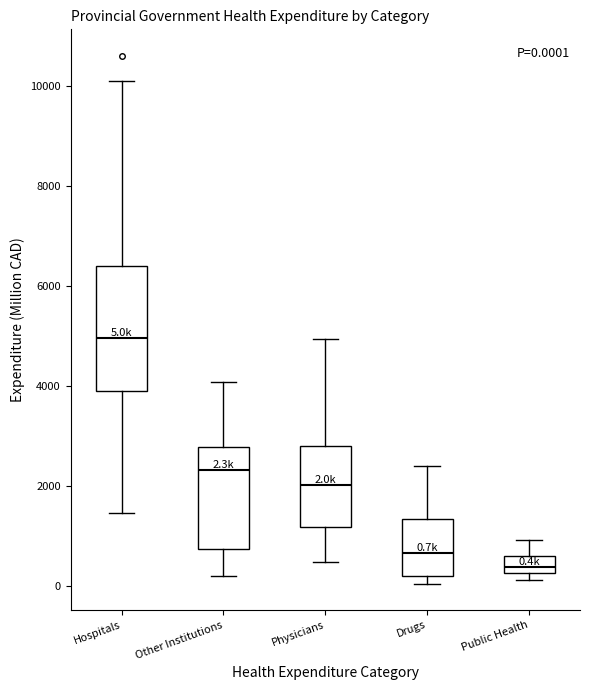

Which box is the tallest, from its lower edge to its upper edge?

Hospitals